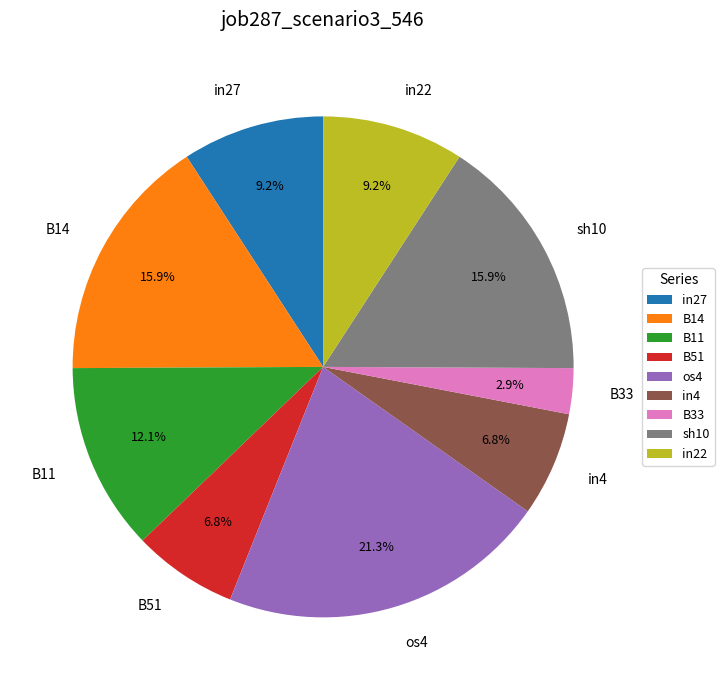

Which slice is the smallest?

B33